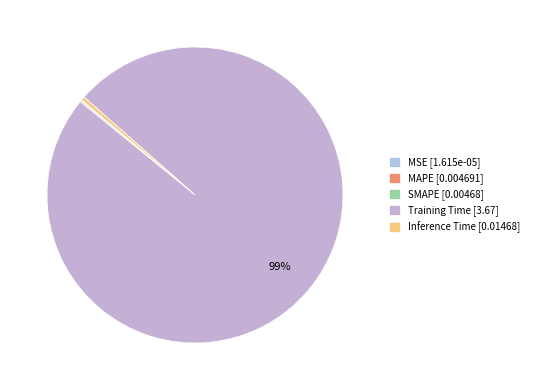

To the nearest percent, what is the average slice percentage?

20%